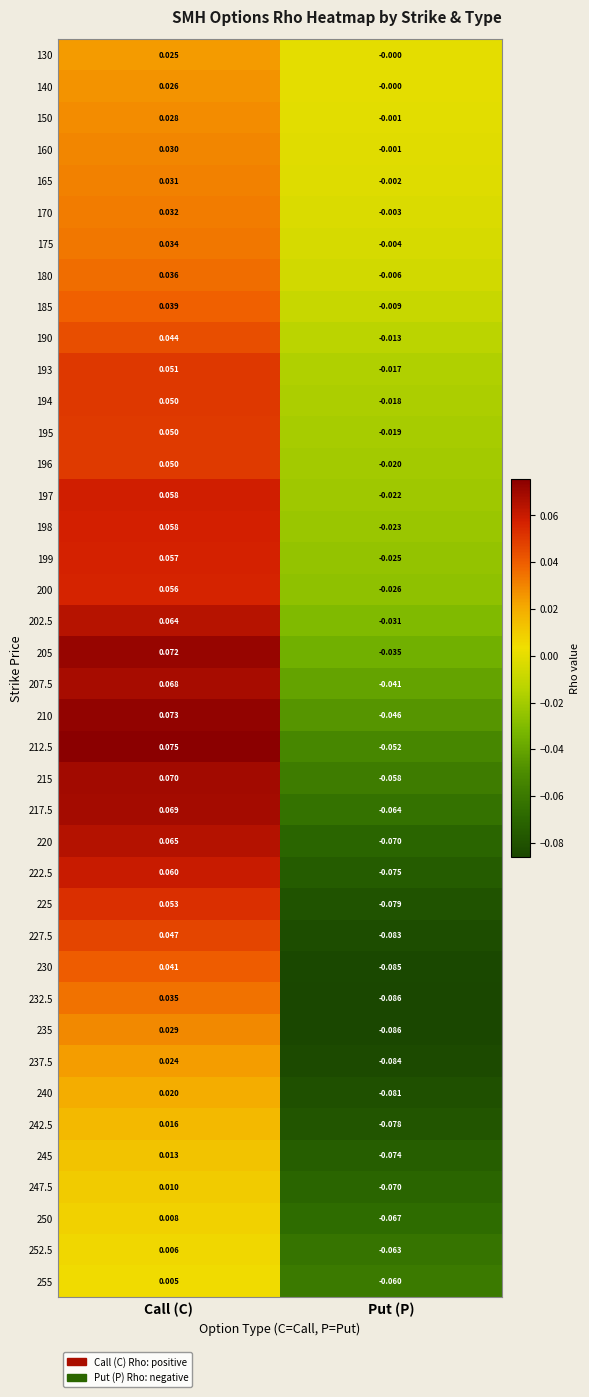

List the labels in order of 195 value, smallest first.

Put (P), Call (C)